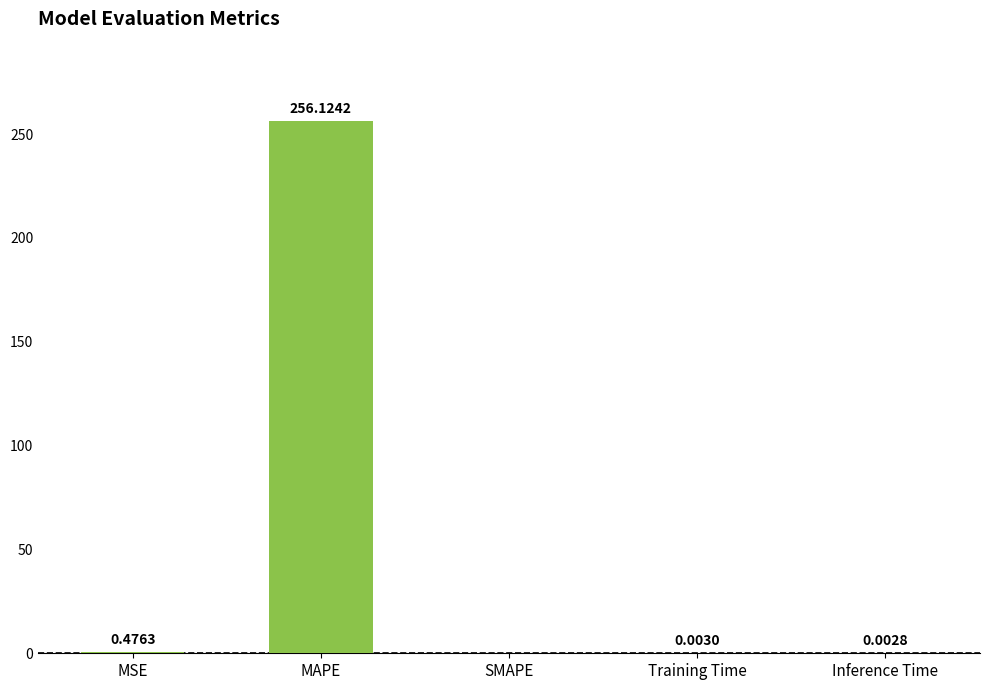

At which category does the chart reach its peak across all series?

MAPE